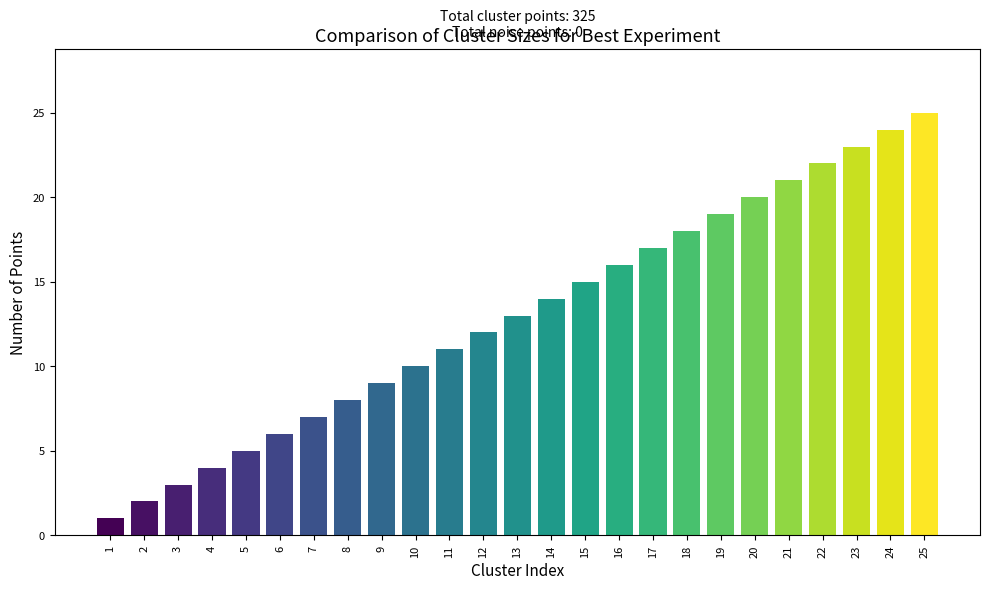

How many bars are there in total?

25